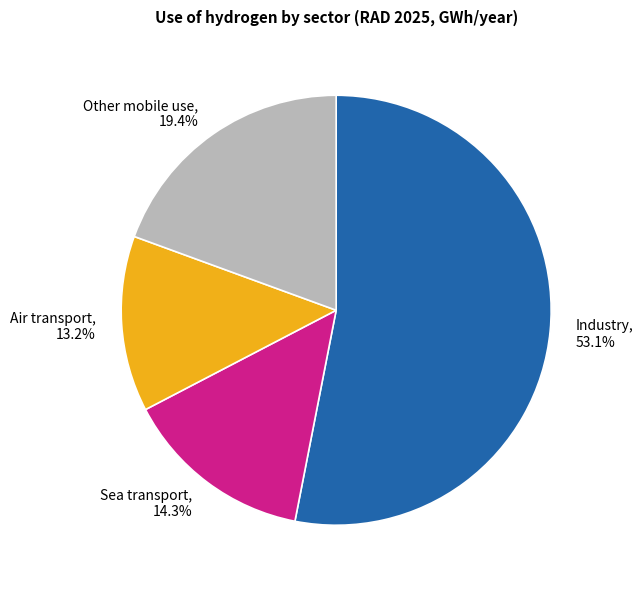

What is the total percentage of Sea transport and Air transport?

27.5%